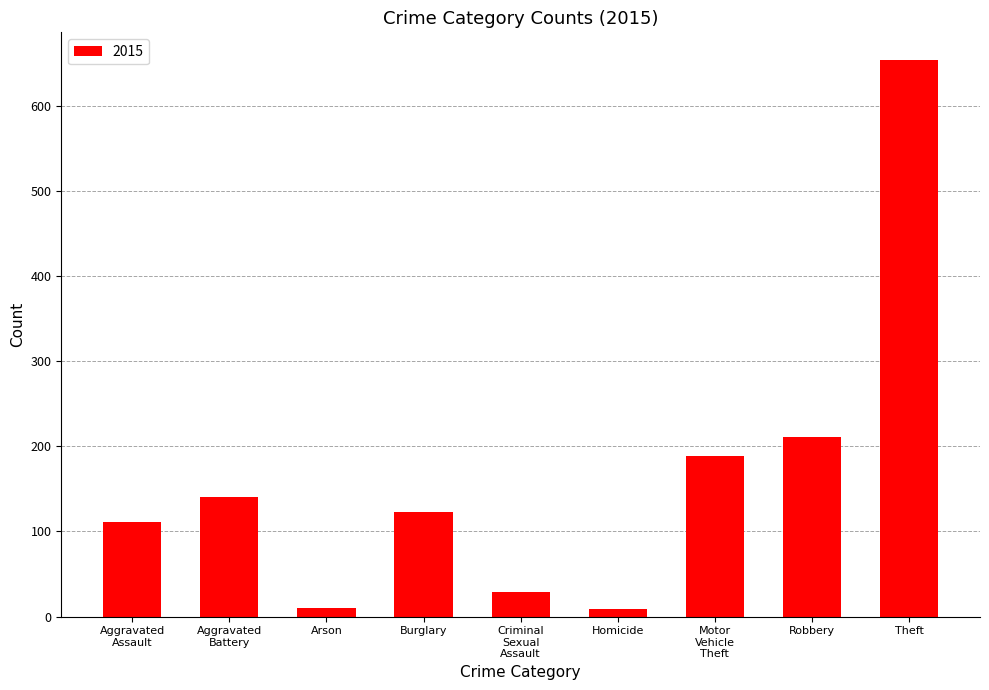

Does the chart contain stacked bars?

No